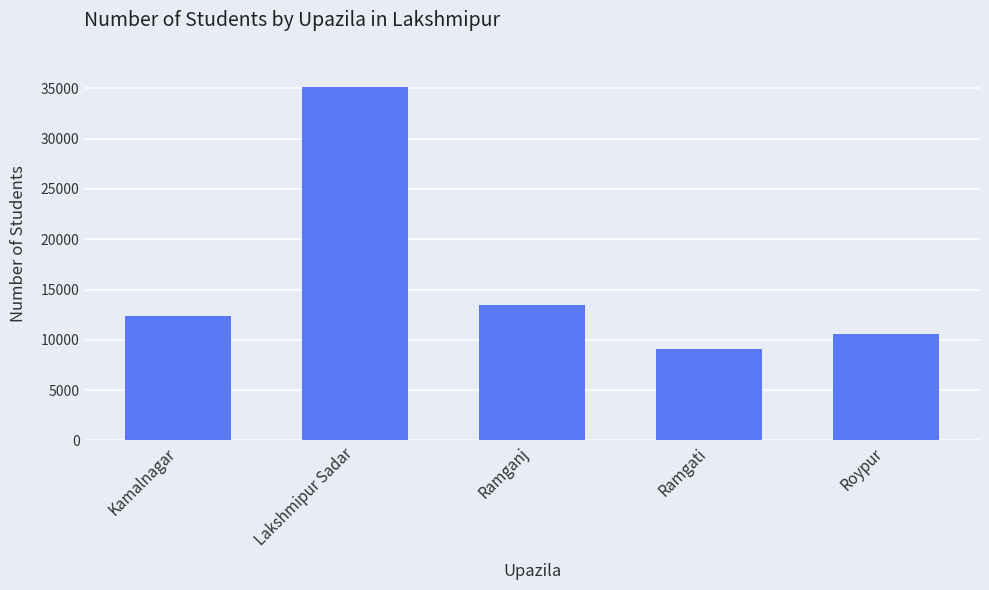

What is the change in value from Kamalnagar to Ramgati?

-3253